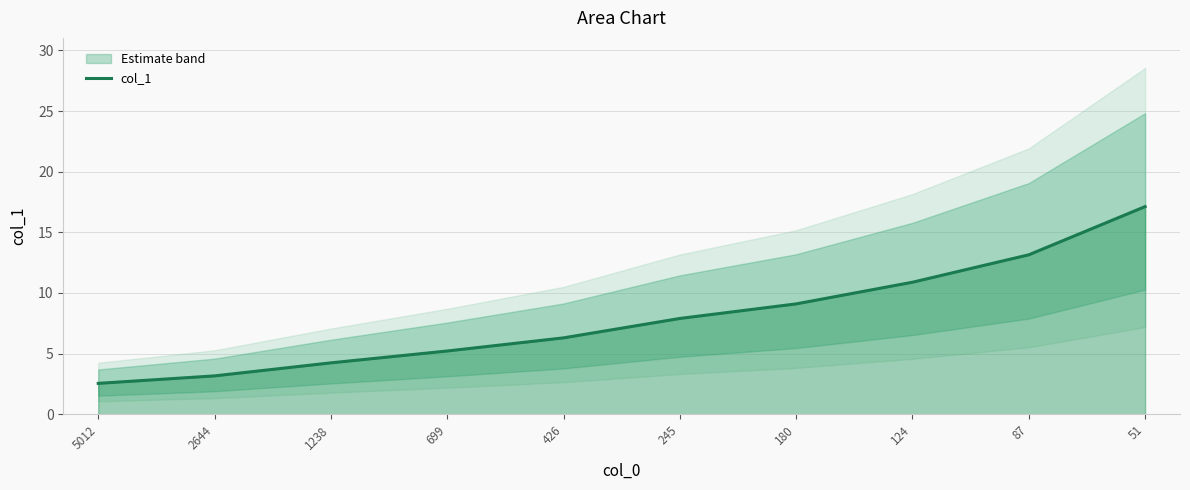

Reading left to right, extract all data points from this chart.

2.5	3.2	4.2	5.2	6.3	7.9	9.1	10.9	13.1	17.1